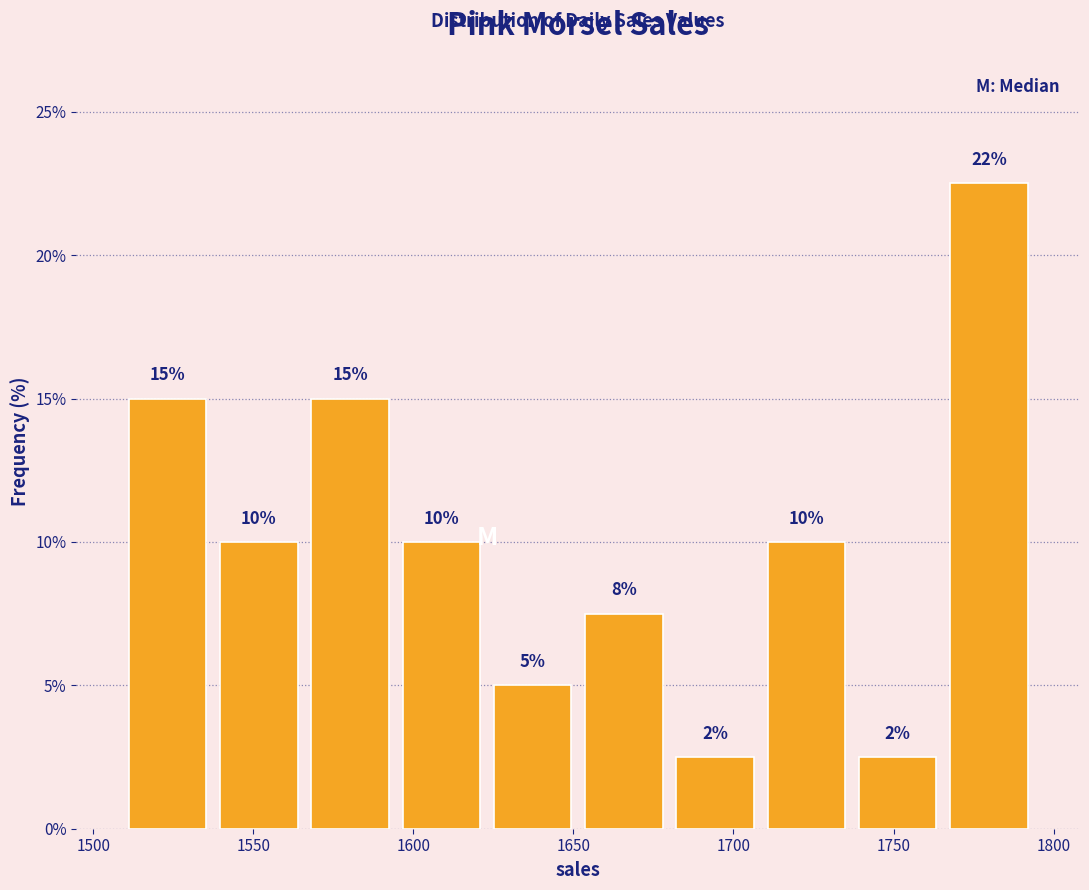

Over which range of the x-axis is the bar tallest?

1765.5 to 1794.0